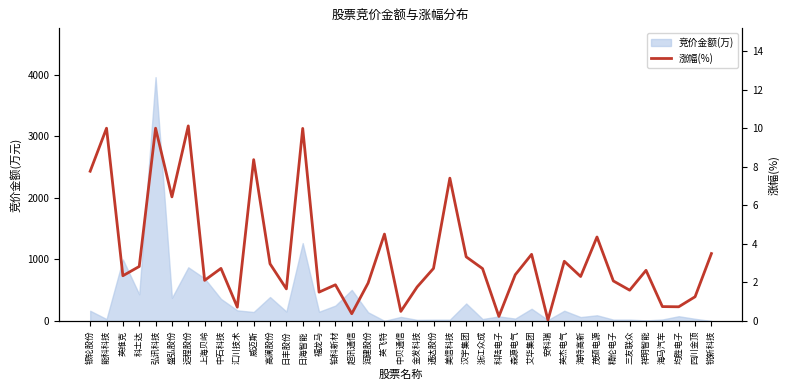

What is the difference between the second highest and second lowest values?

9.8